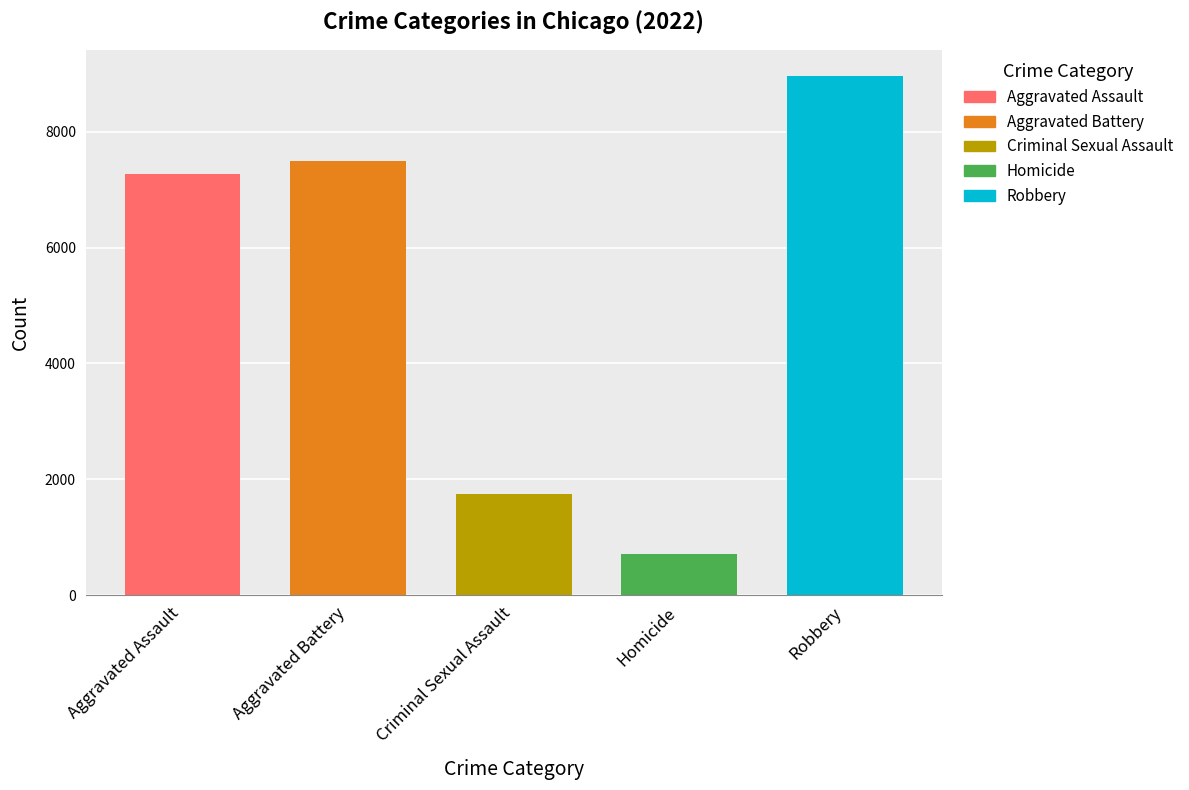

Which series has the widest spread of values?

Robbery